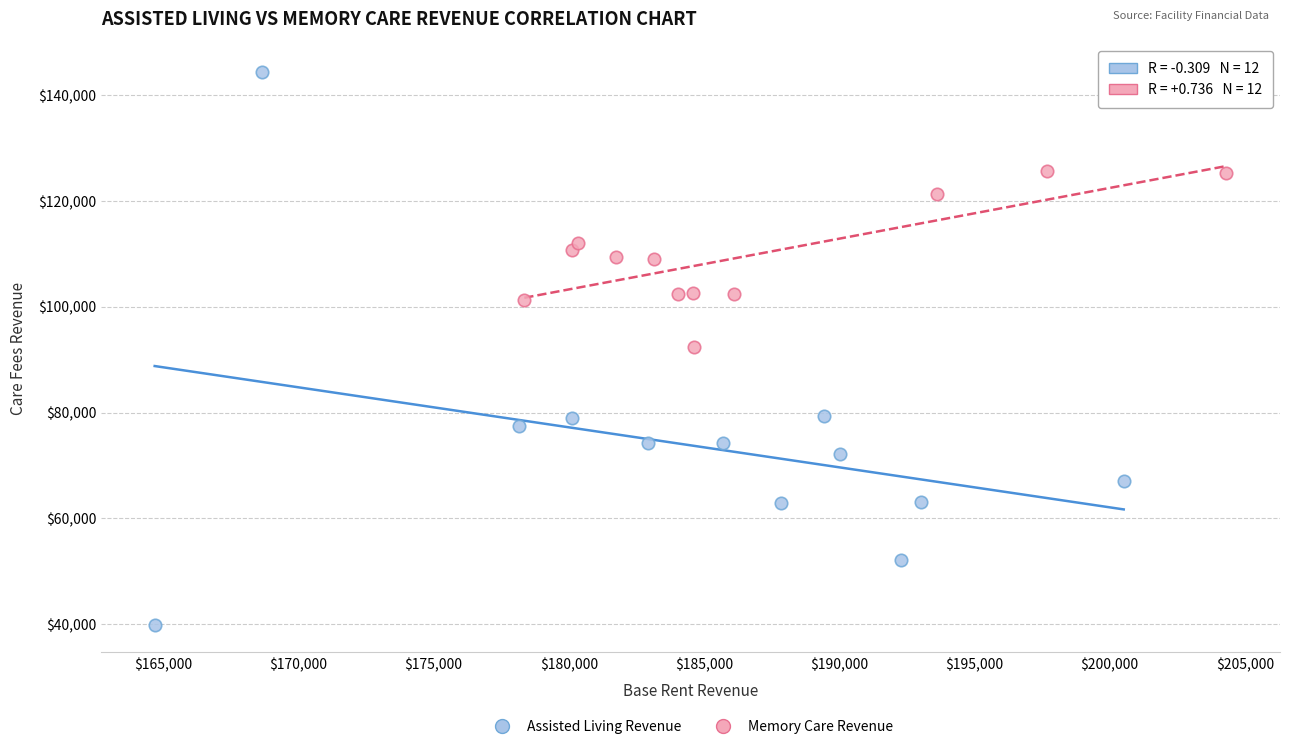

Which series reaches the maximum Y coordinate?

Assisted Living Revenue